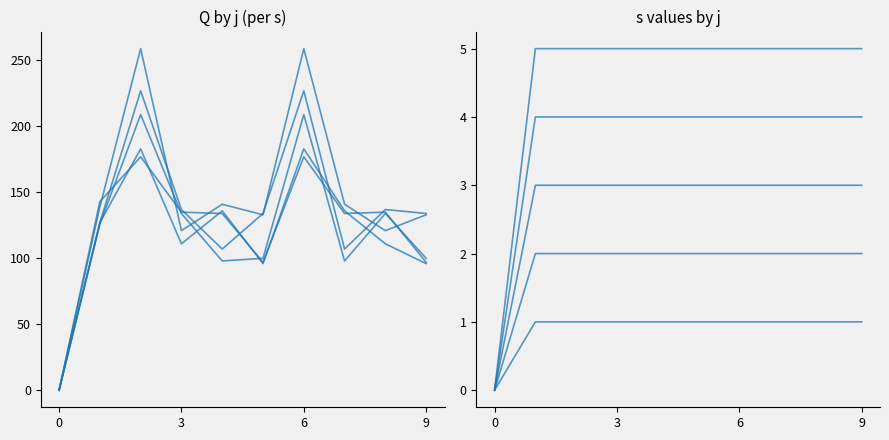

How many lines are shown in the chart?

5